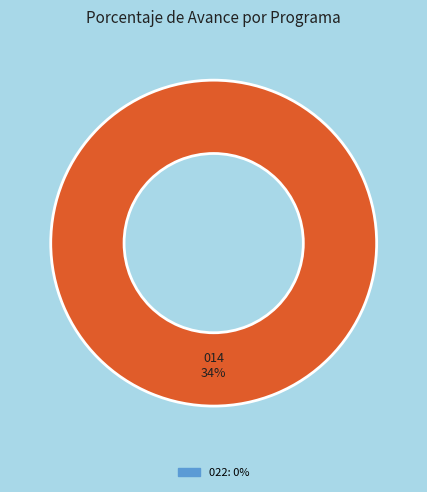

Between 014: PROMOCION Y ASISTENCIA SOCIAL and 022: ORDEN INTERNO, which is larger?

014: PROMOCION Y ASISTENCIA SOCIAL